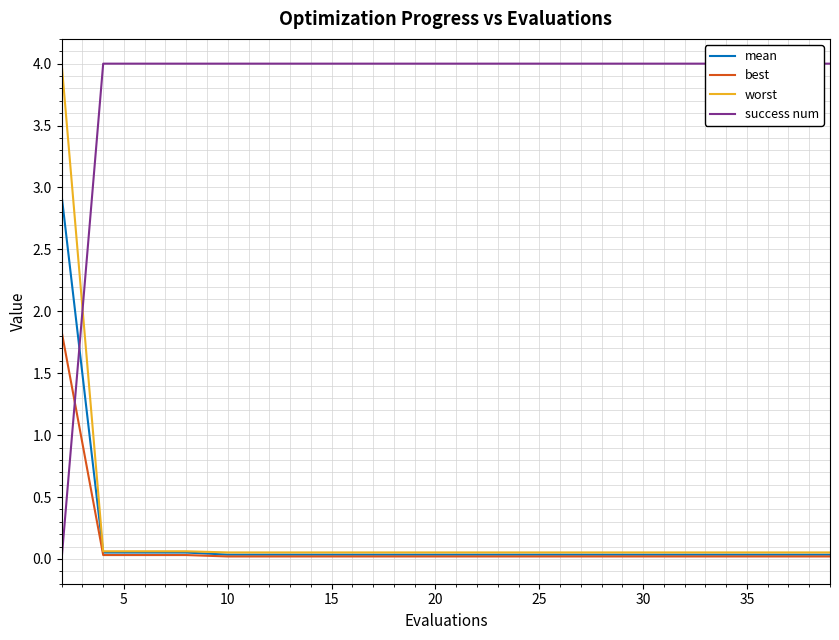

What is the average value of the mean series?

0.2